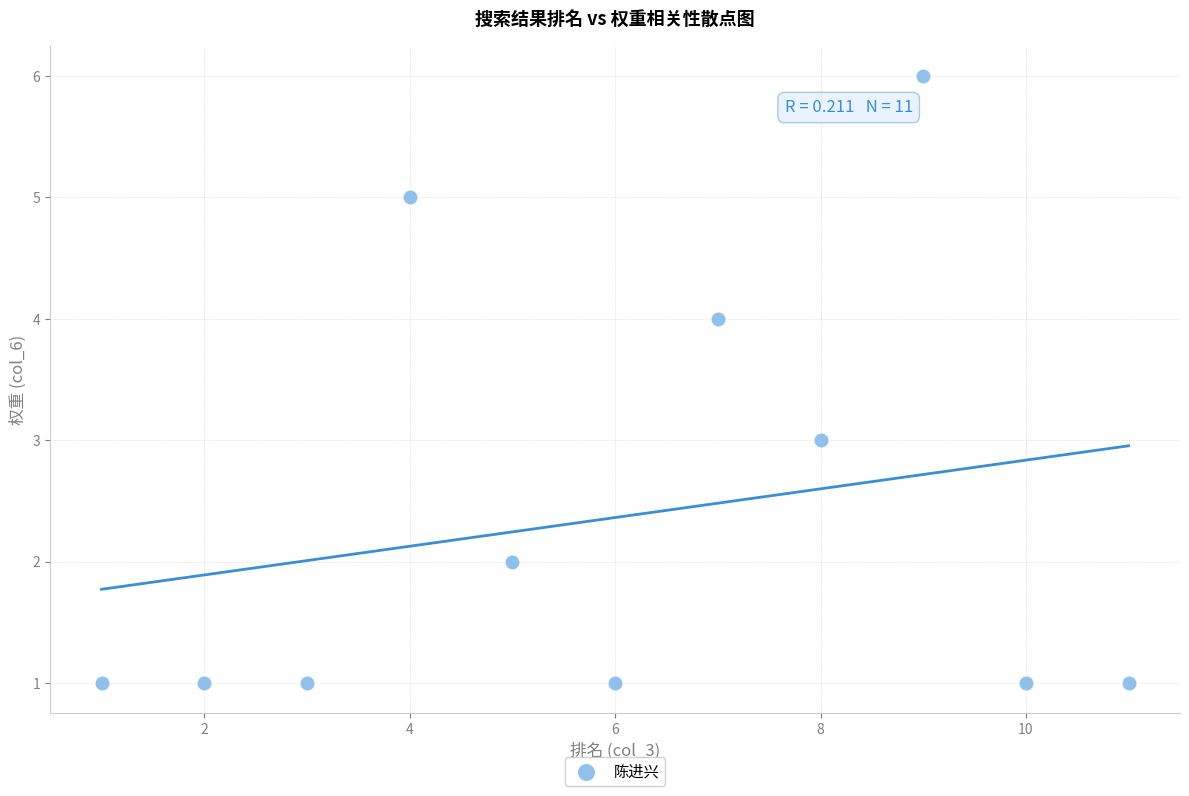

What is the range of Y values (max minus min)?

5